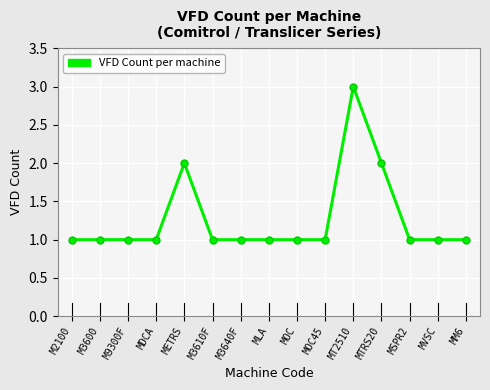

What is the label of the 15th point from the left?

MM6